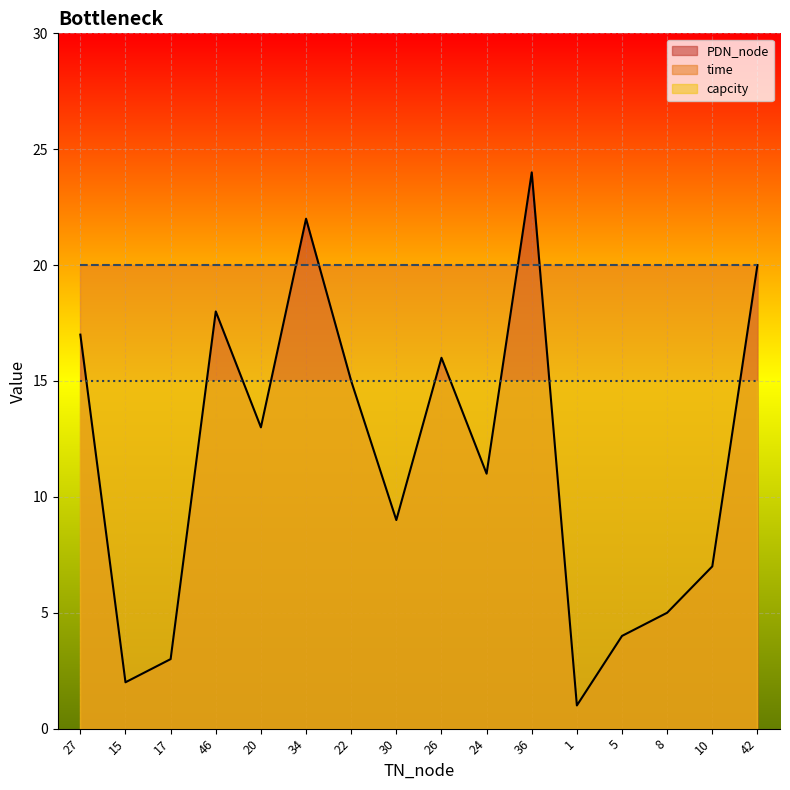

What is the average value of the time series?

20